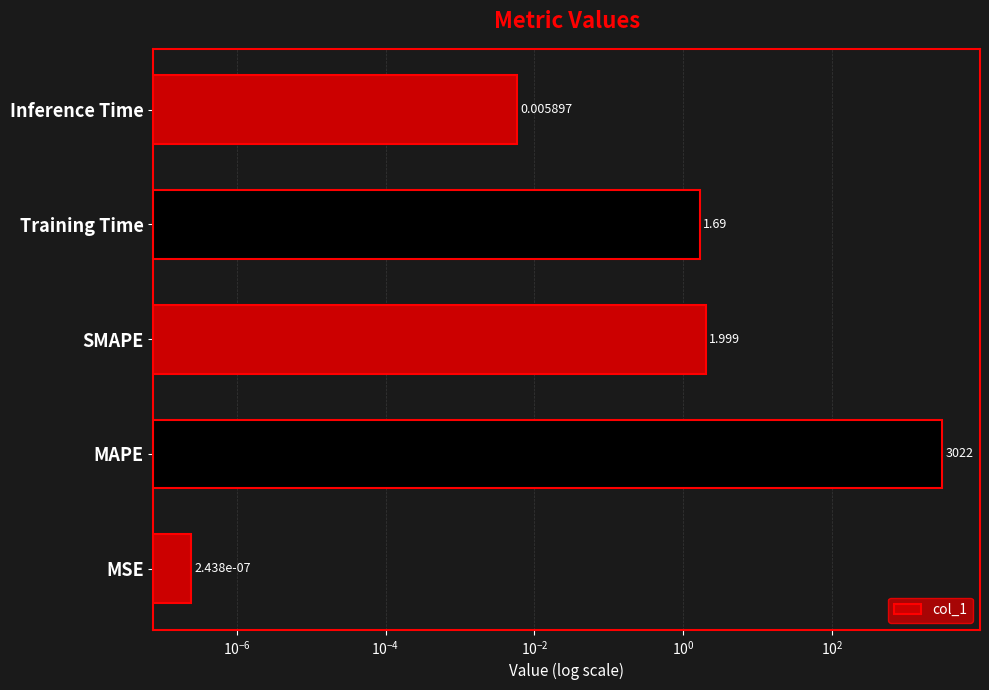

How many data points does each series have?

5